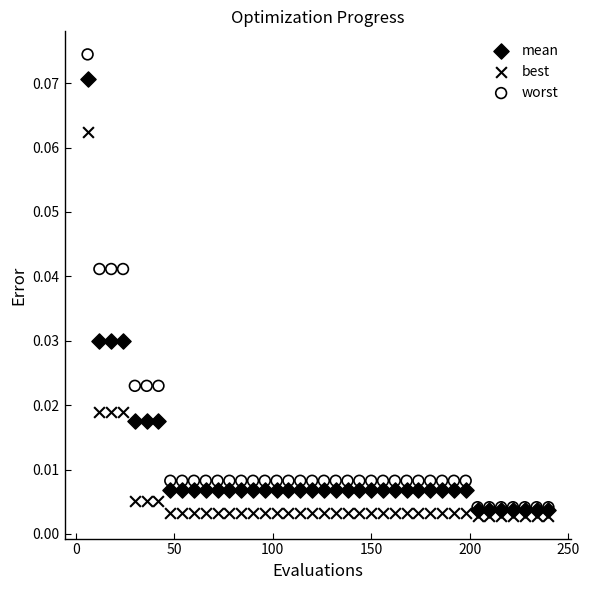

What are all the series names shown in the legend?

mean, best, worst